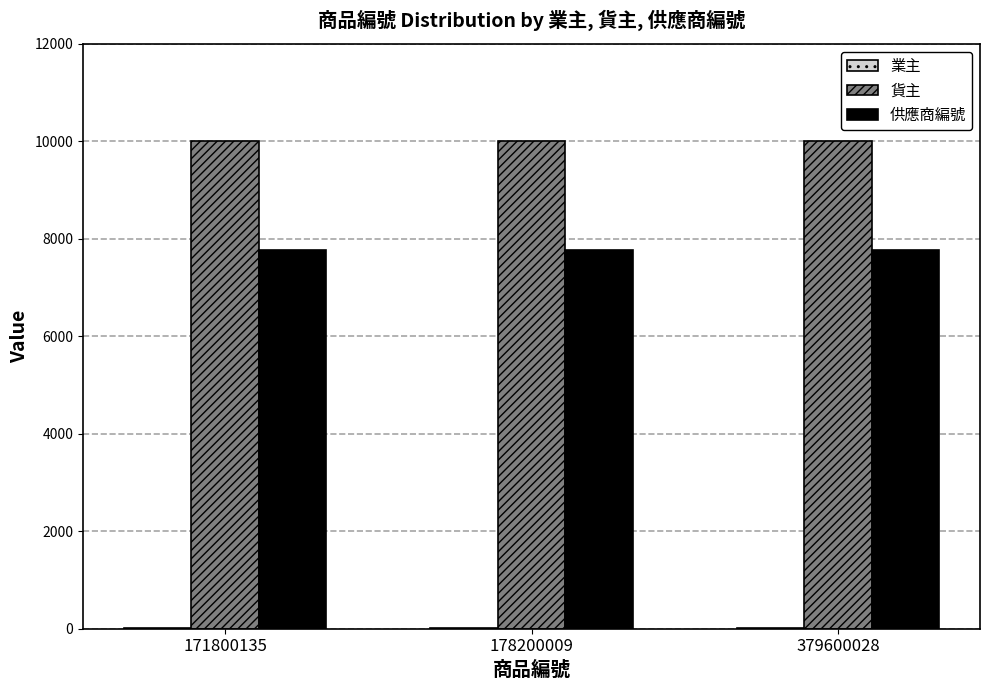

What is the maximum value shown in the chart?

10001